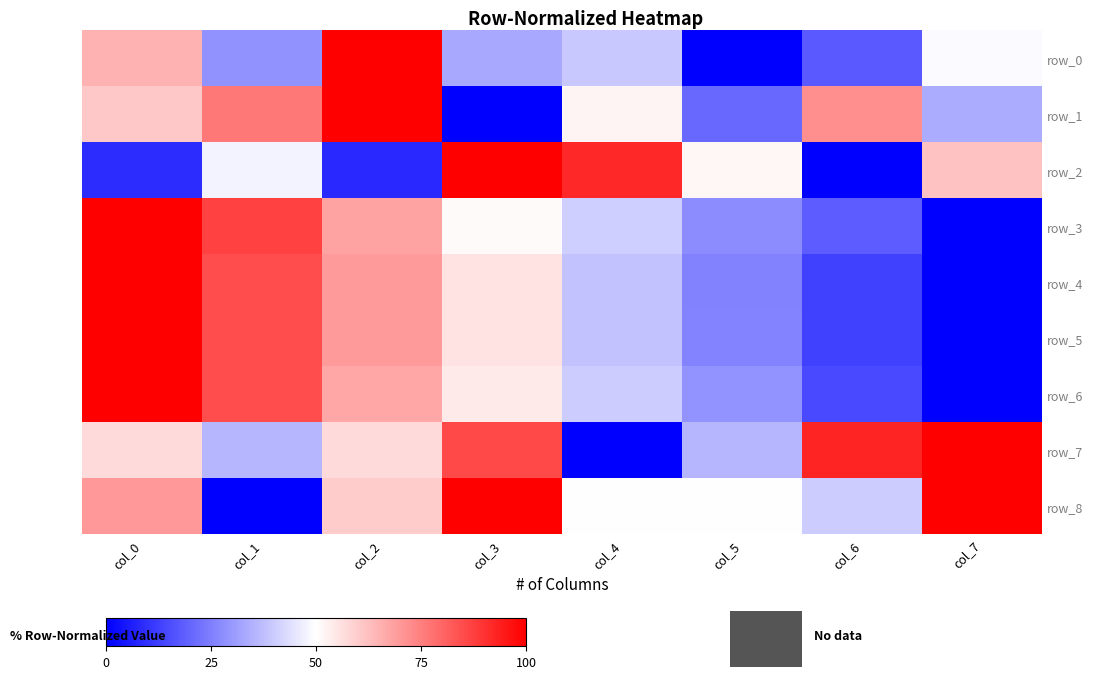

Reading left to right, list all the values displayed in this chart.

row_0: 0.7	0.3	1.0	0.3	0.4	0.0	0.2	0.5
row_1: 0.6	0.8	1.0	0.0	0.5	0.2	0.7	0.3
row_2: 0.1	0.5	0.1	1.0	0.9	0.5	0.0	0.6
row_3: 1.0	0.9	0.7	0.5	0.4	0.3	0.2	0.0
row_4: 1.0	0.9	0.7	0.6	0.4	0.3	0.1	0.0
row_5: 1.0	0.8	0.7	0.6	0.4	0.3	0.1	0.0
row_6: 1.0	0.8	0.7	0.5	0.4	0.3	0.1	0.0
row_7: 0.6	0.4	0.6	0.9	0.0	0.4	0.9	1.0
row_8: 0.7	0.0	0.6	1.0	0.5	0.5	0.4	1.0